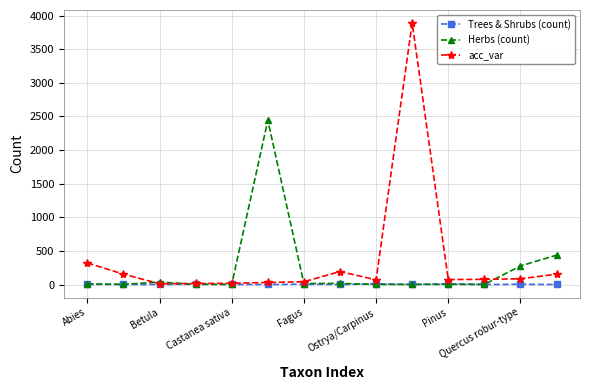

List the series in order of their peak value, lowest first.

Trees & Shrubs (count), Herbs (count), acc_var